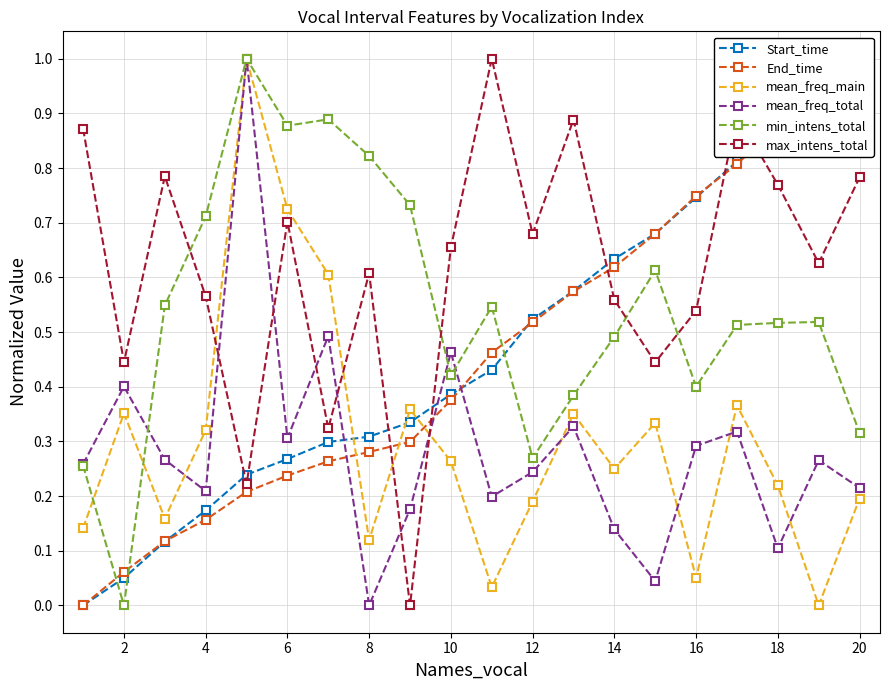

The max_intens_total series shows 0.3 at 18. True or false?

False